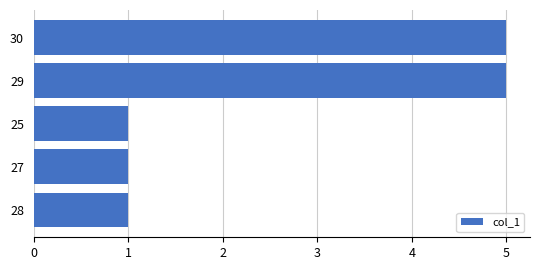

What is the change in value from 27 to 30?

+4